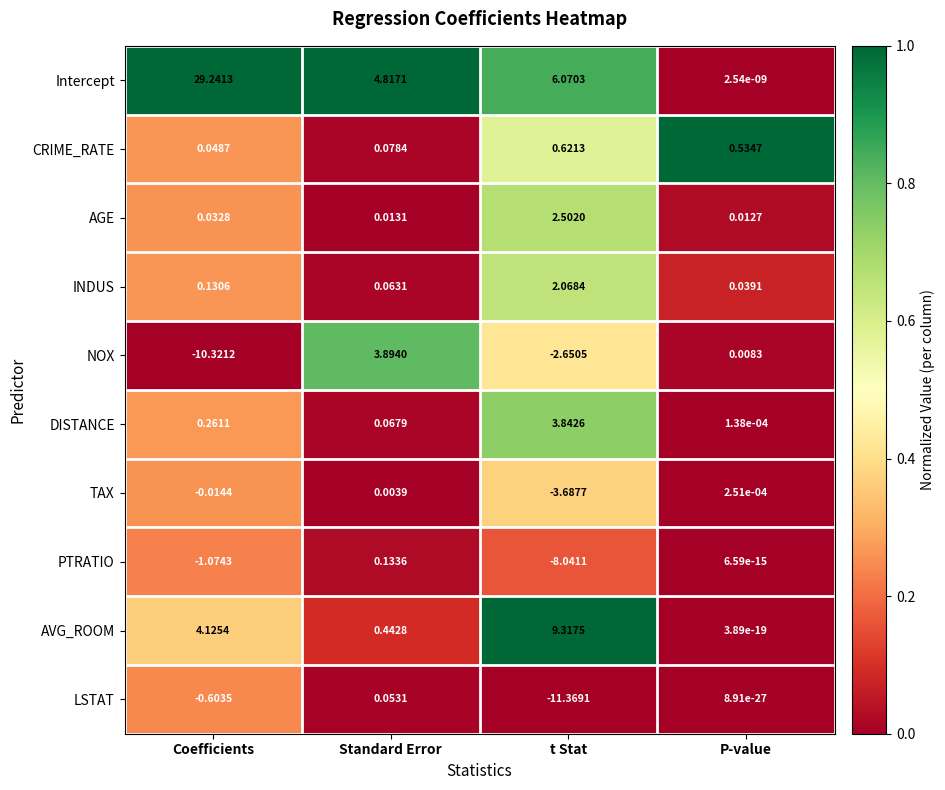

Which series has the largest range (max minus min)?

Intercept